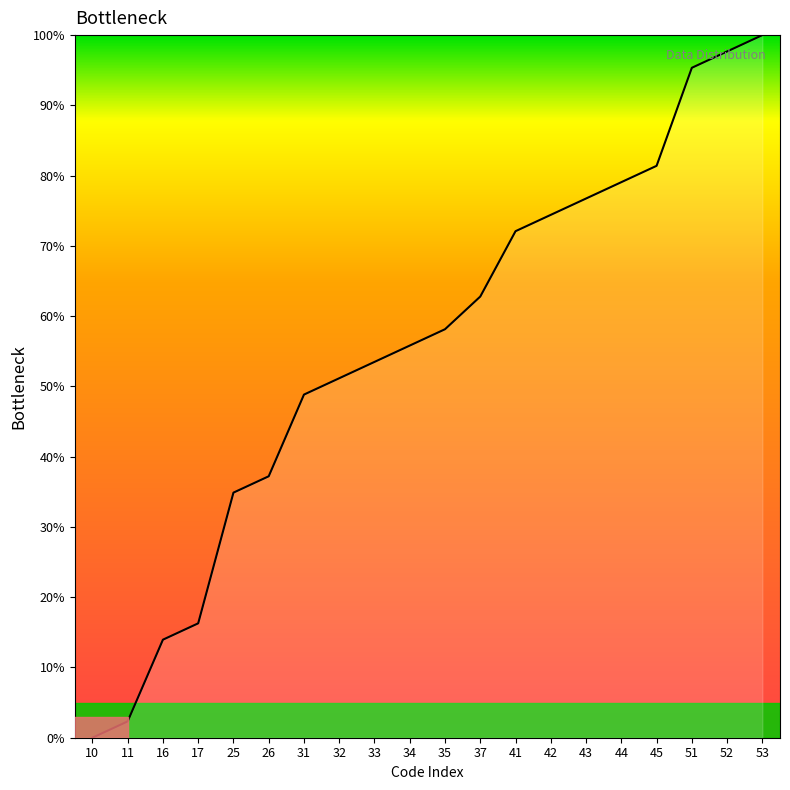

Is it true that the value at 25 is 34.9?

True